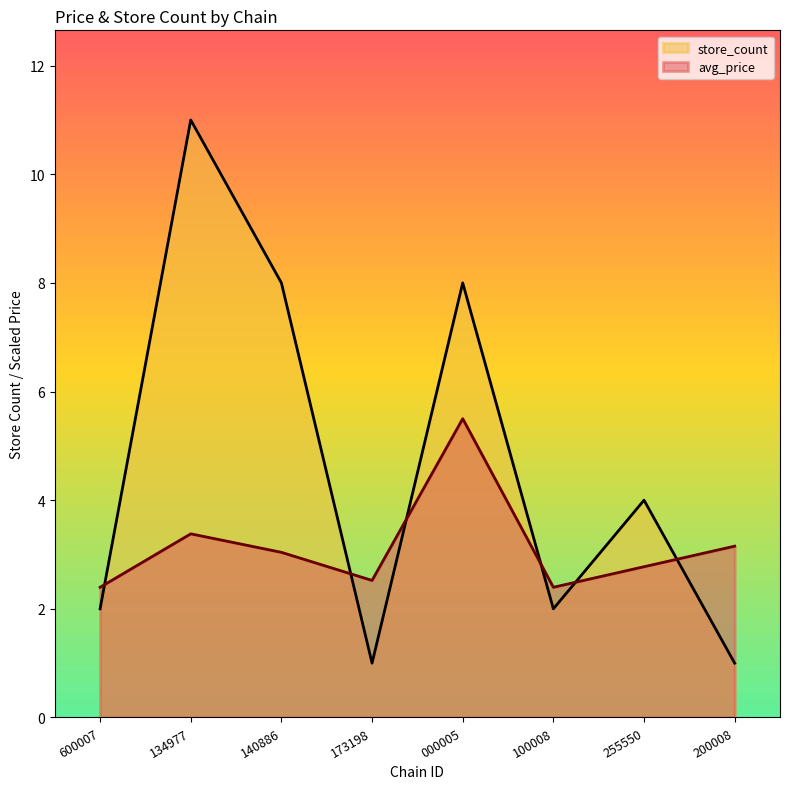

Reading right to left, list all the values displayed in this chart.

avg_price: 3.2	2.8	2.4	5.5	2.5	3.0	3.4	2.4
store_count: 1.0	4.0	2.0	8.0	1.0	8.0	11.0	2.0